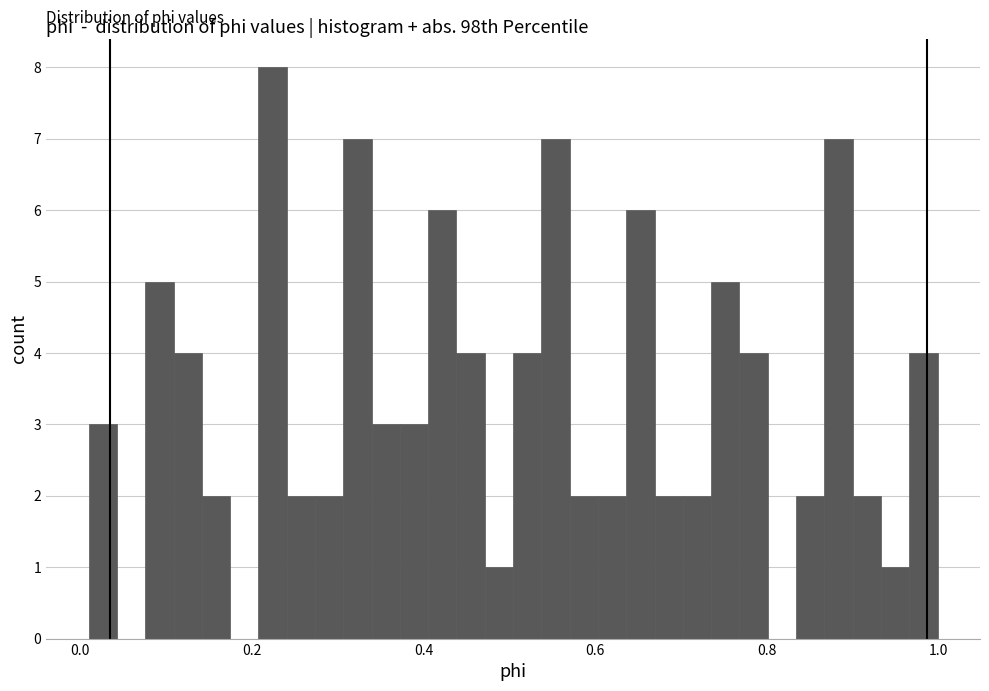

Read against the x-axis, roughly where is the centre of the tallest bar?

0.22